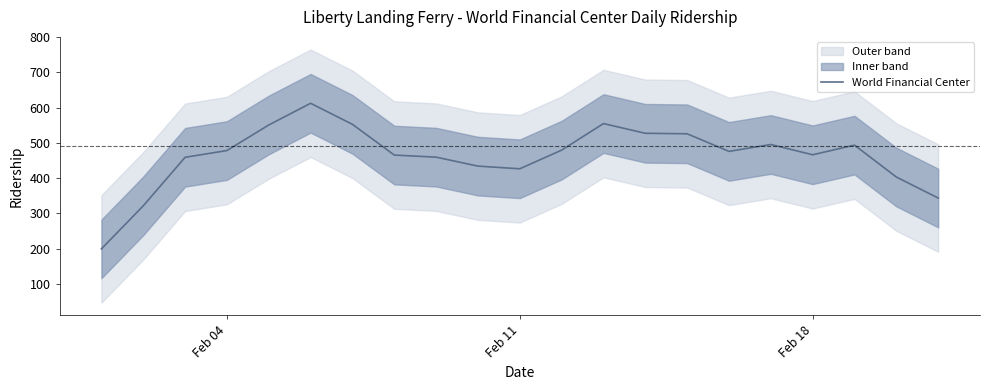

Reading left to right, list all the values displayed in this chart.

199.0	321.2	459.0	478.2	550.8	612.4	552.6	465.4	459.4	434.0	426.4	479.4	554.8	527.2	525.8	475.8	495.4	466.2	493.6	403.0	343.4